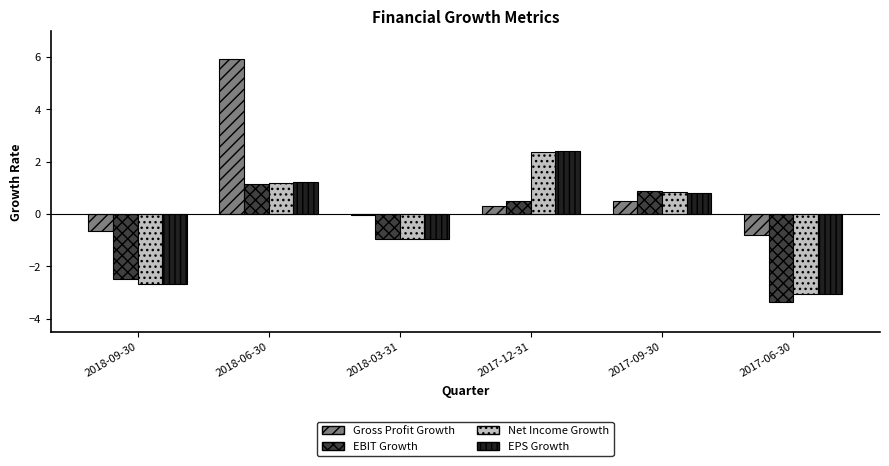

At which label is EPS Growth closest to 0?

2017-09-30